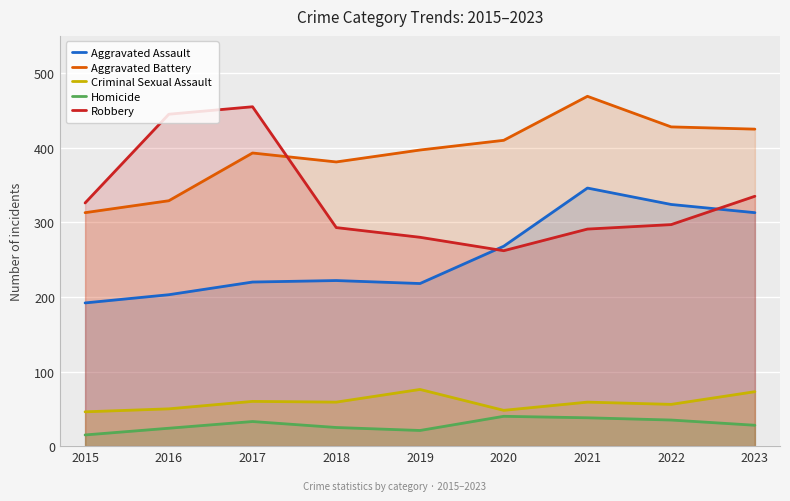

At which category does Criminal Sexual Assault reach its first local peak?

2017